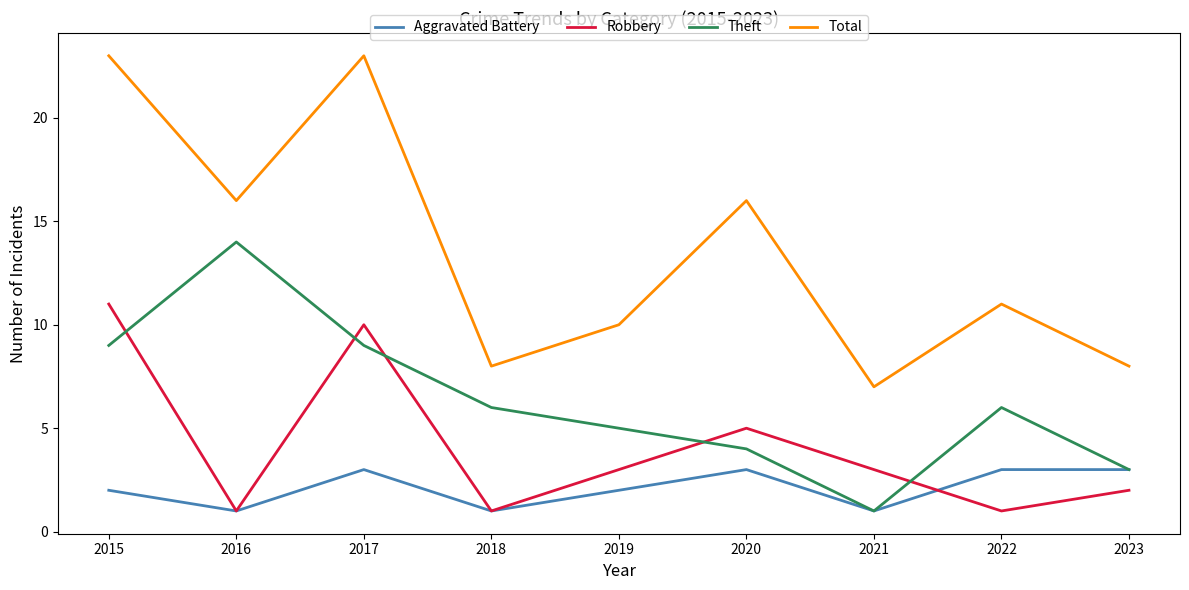

True or false: Theft and Total cross at least once.

False